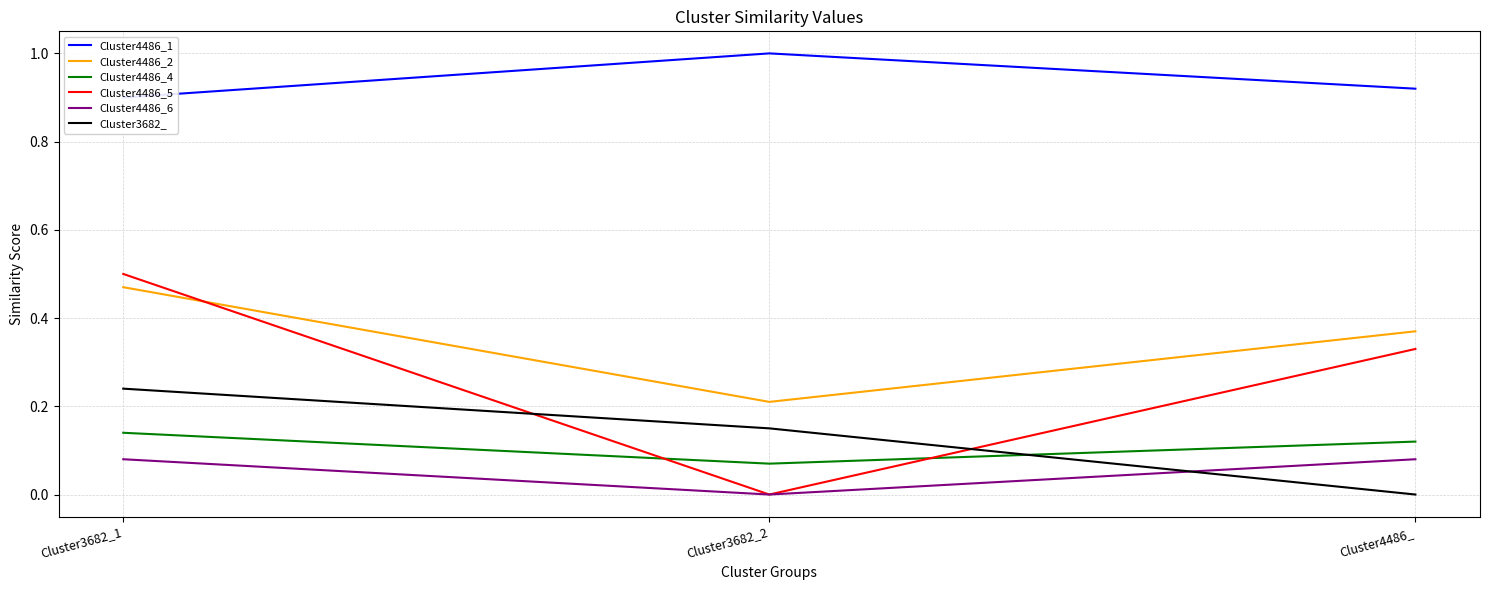

What is the sum of all Cluster4486_1 values?

2.8